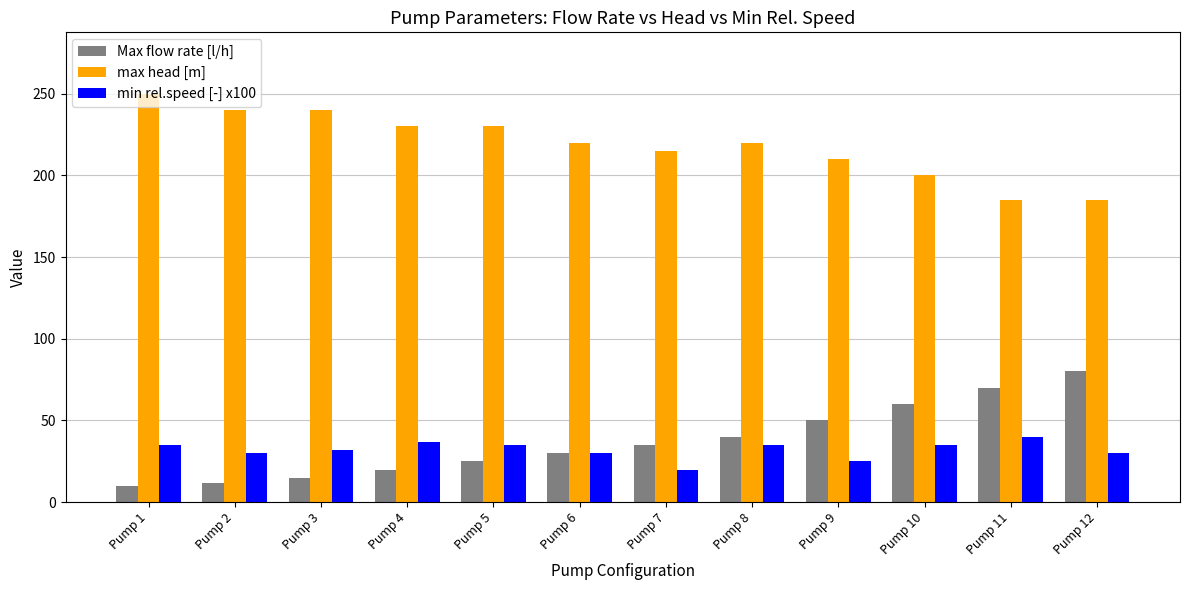

Rank the series by their maximum value, from highest to lowest.

max head [m], Max flow rate [l/h], min rel.speed [-] x100